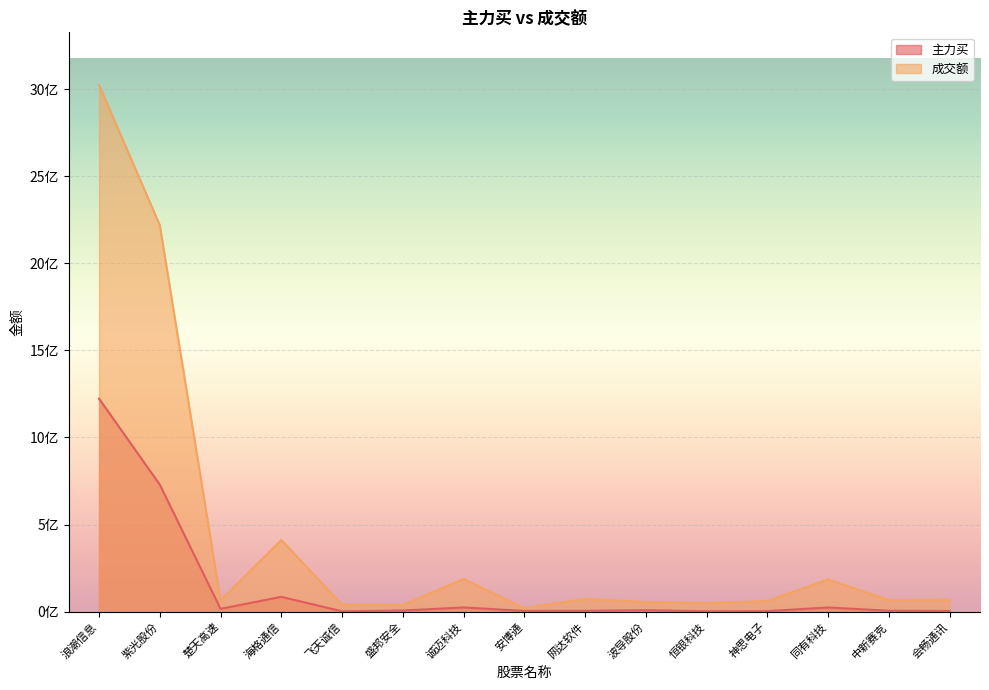

Is the value of 主力买 at 神思电子 greater than the value of 成交额 at 飞天诚信?

No